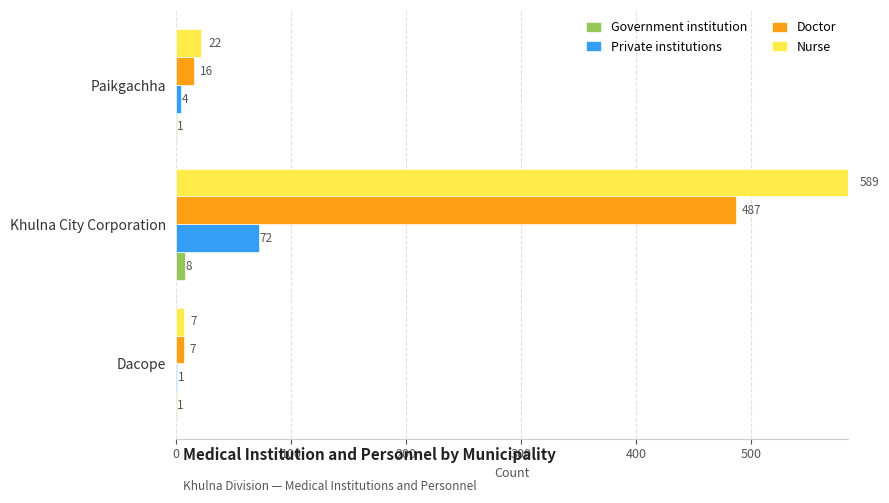

What is the approximate value of Doctor at Dacope, to the nearest 5?

5